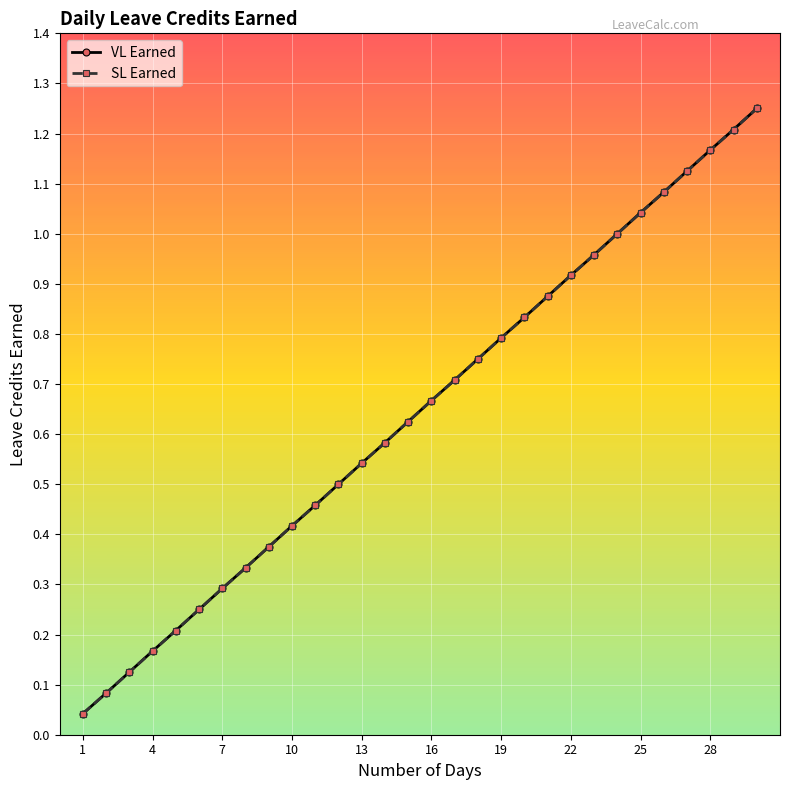

At how many categories does at least one series exceed 0?

30